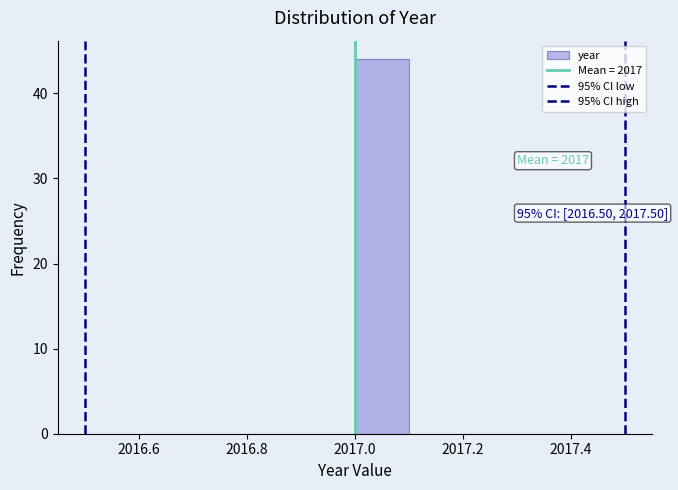

Which range on the x-axis has the tallest bar?

2017.0 to 2017.1